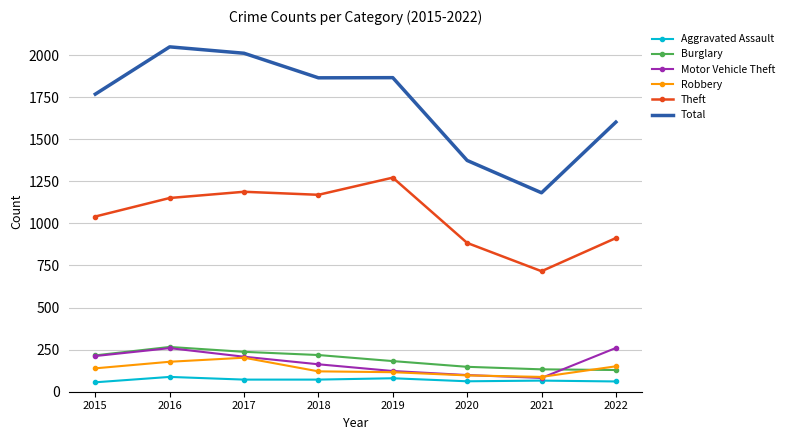

What is the lowest value of the Robbery series?

88